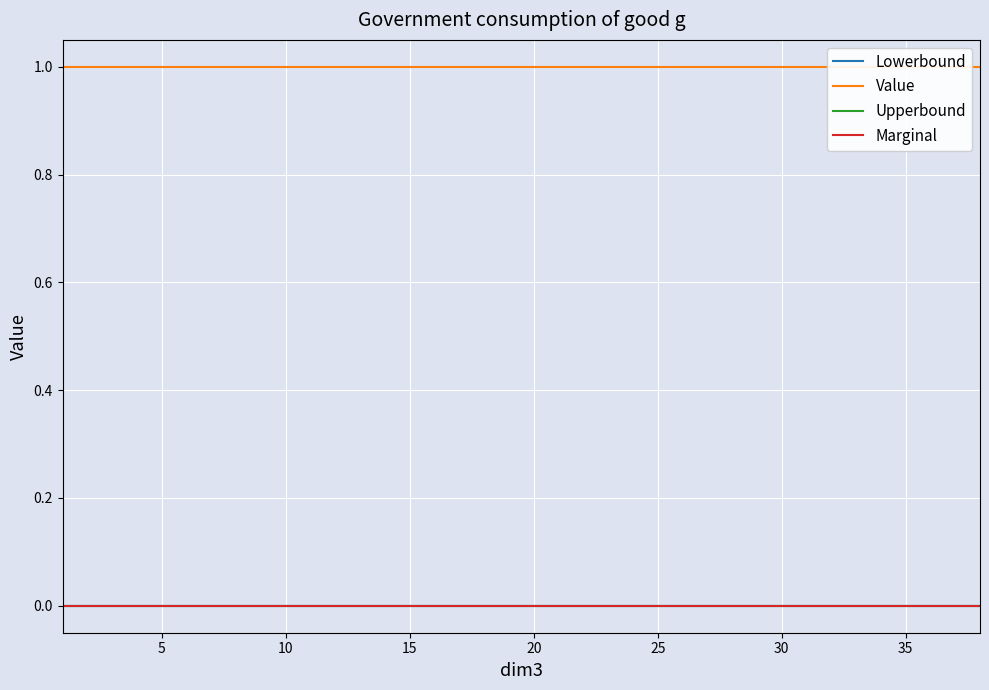

True or false: Value has a value of 1 at 35.

True